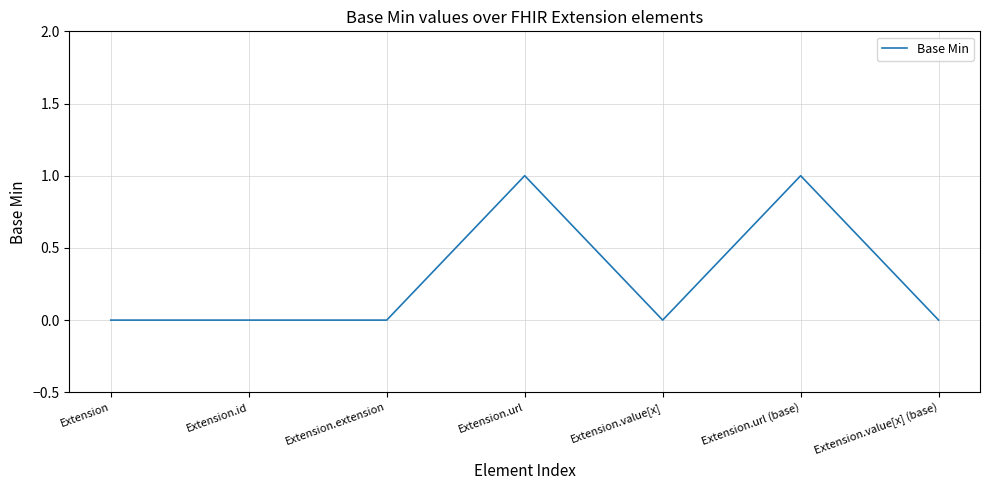

Count the number of data series in this chart.

1